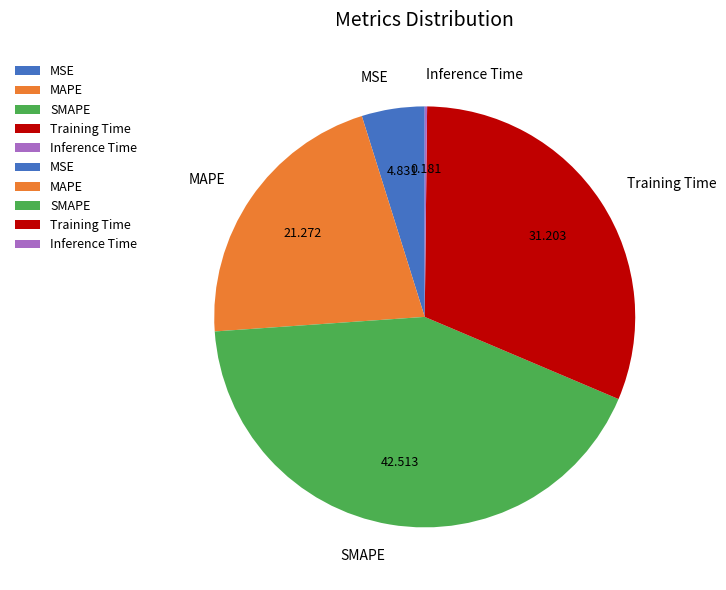

Is SMAPE the majority of the pie?

No